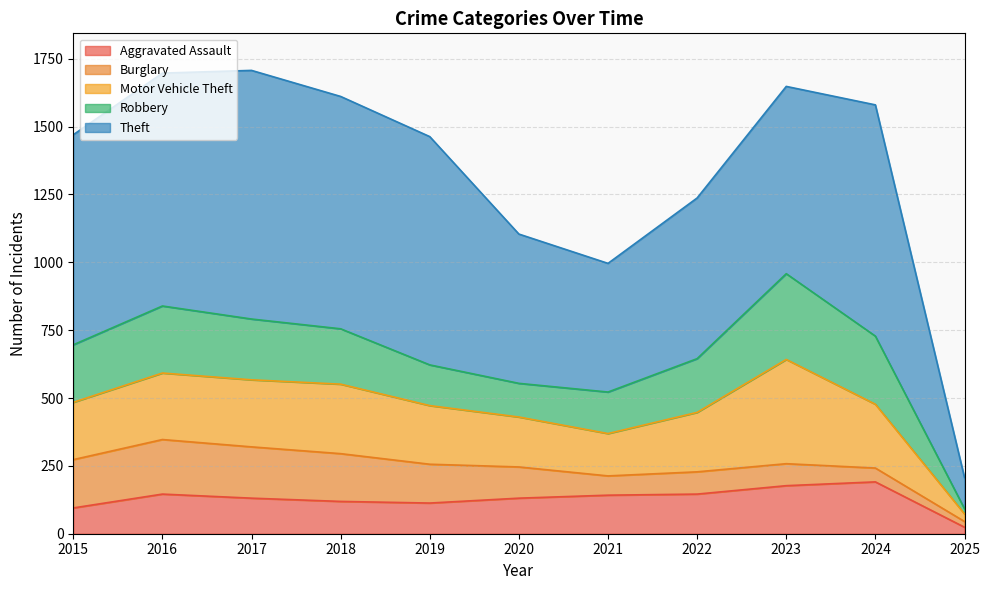

Reading left to right, transcribe all the data shown in this chart.

Aggravated Assault: 2015=95	2016=146	2017=131	2018=119	2019=113	2020=131	2021=142	2022=146	2023=177	2024=191	2025=24
Burglary: 2015=178	2016=201	2017=189	2018=176	2019=143	2020=115	2021=71	2022=82	2023=81	2024=51	2025=21
Motor Vehicle Theft: 2015=211	2016=245	2017=247	2018=256	2019=216	2020=184	2021=156	2022=219	2023=384	2024=235	2025=28
Robbery: 2015=212	2016=247	2017=224	2018=204	2019=150	2020=124	2021=153	2022=198	2023=316	2024=251	2025=19
Theft: 2015=774	2016=858	2017=916	2018=856	2019=841	2020=550	2021=474	2022=592	2023=690	2024=852	2025=115